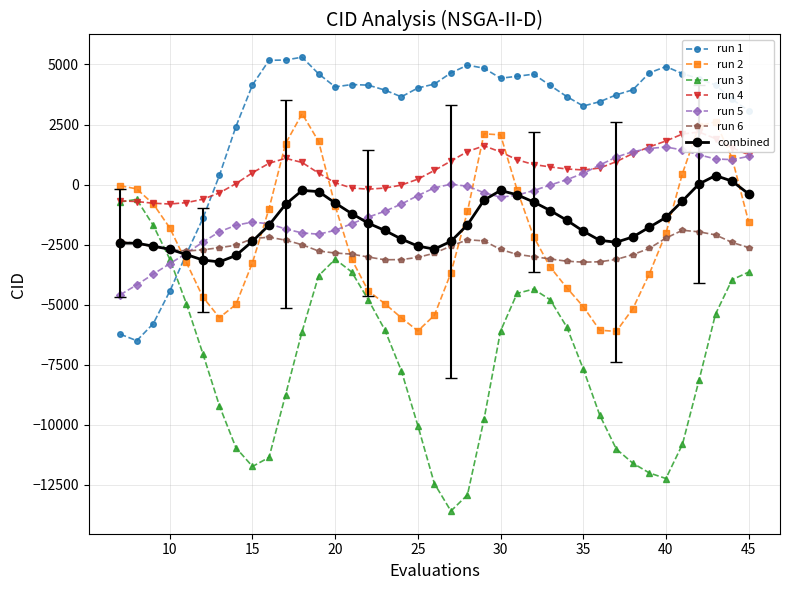

What is the maximum value for run 3?

-615.0